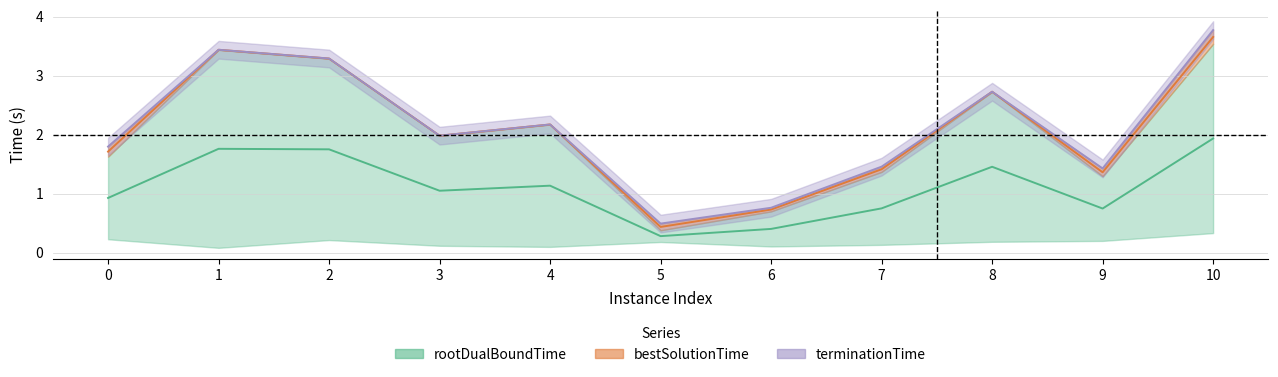

At which label is terminationTime closest to 2?

3